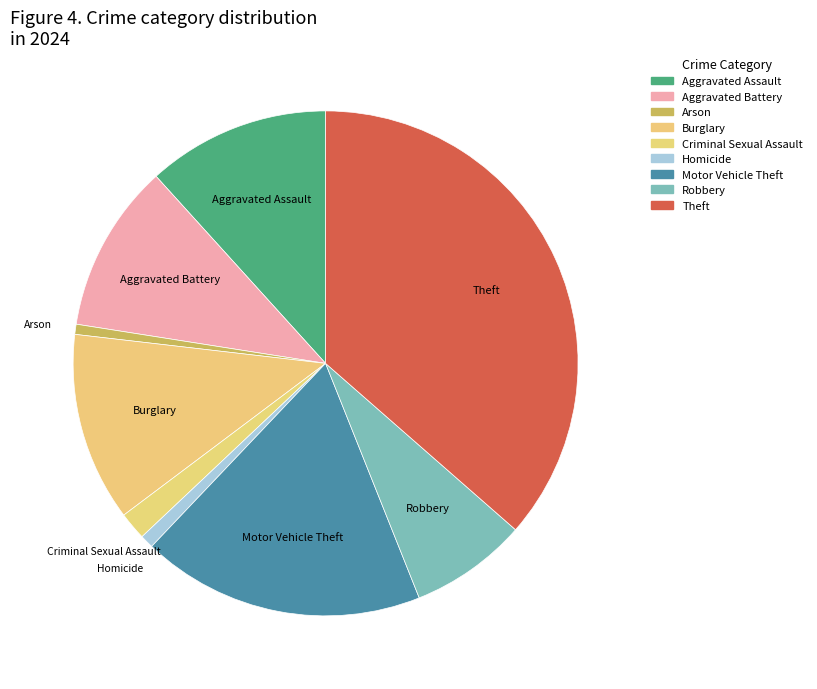

What percentage is NOT represented by Theft?

63.6%